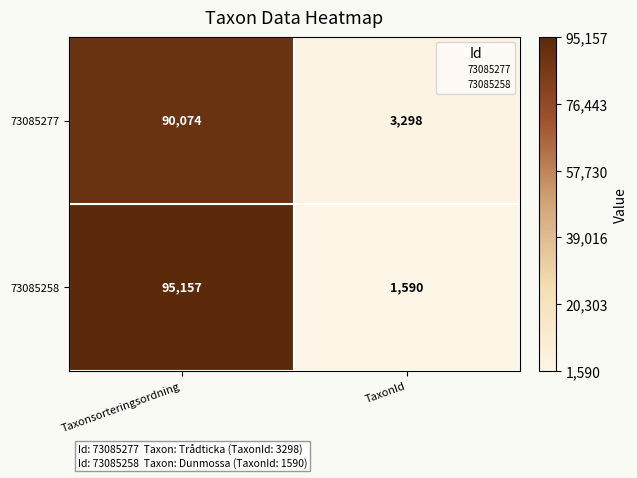

At TaxonId, list the series in order from smallest to largest.

73085258, 73085277